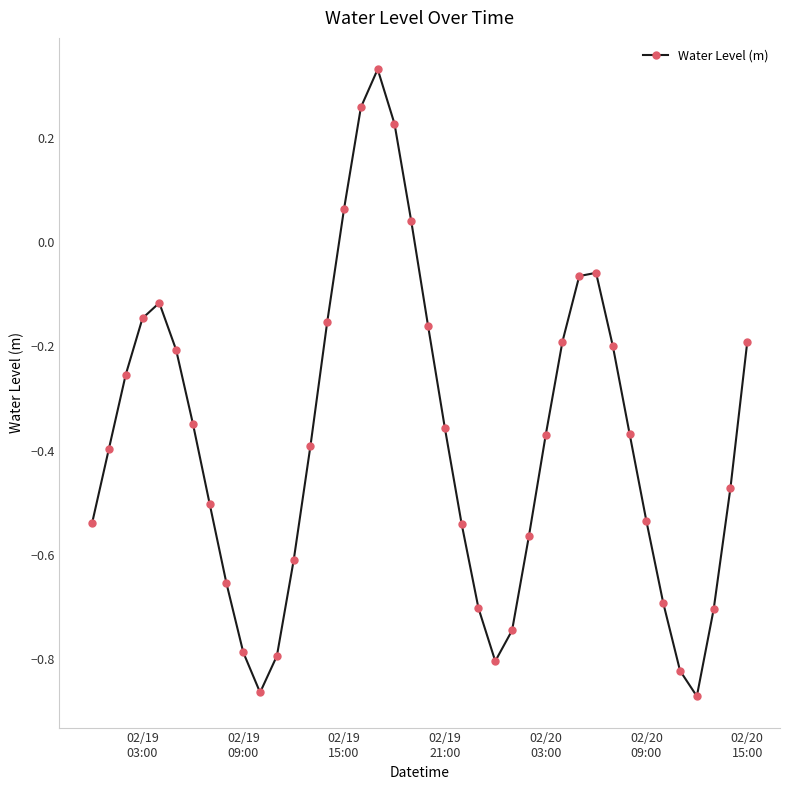

What is the difference between the maximum and minimum values?

1.2